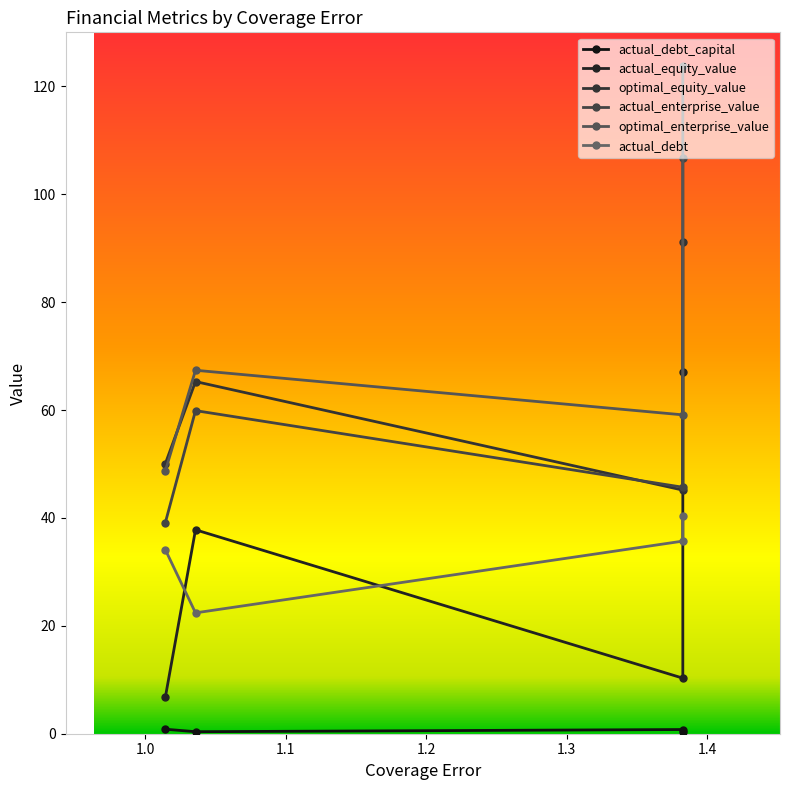

The value of actual_enterprise_value at 1.1 is 29.5. True or false?

False